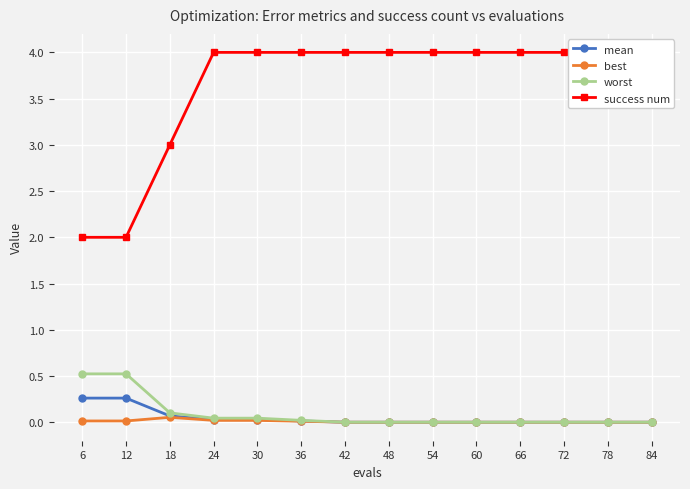

True or false: best has more than 1 points higher than both neighbors.

False